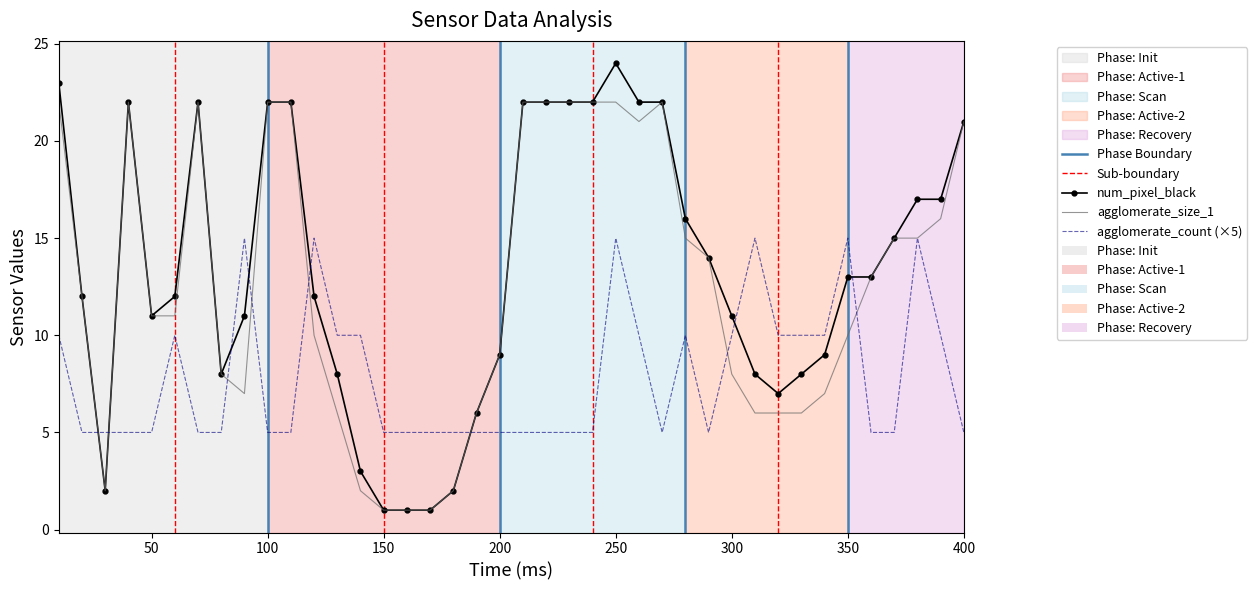

What is the smallest value displayed?

1